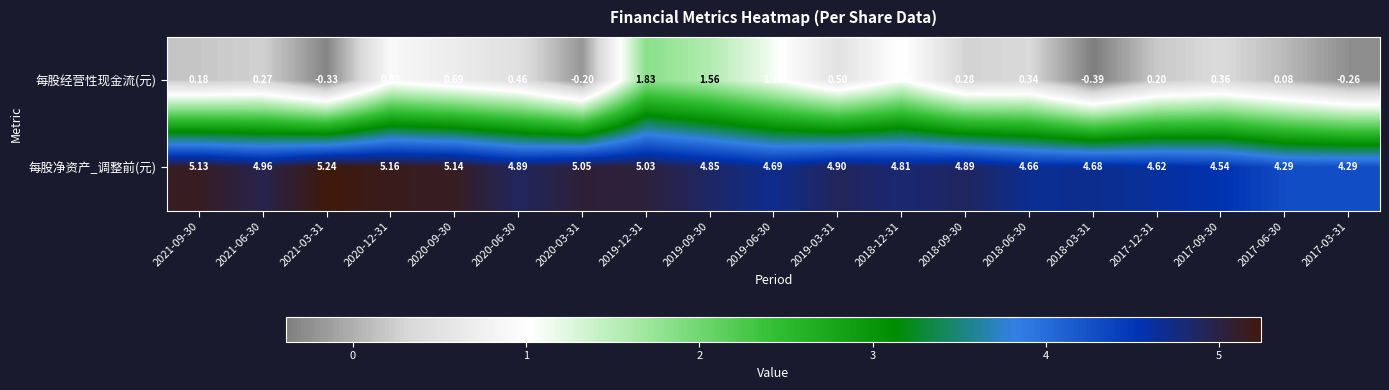

At 2020-12-31, list the series in order from smallest to largest.

每股经营性现金流(元), 每股净资产_调整前(元)